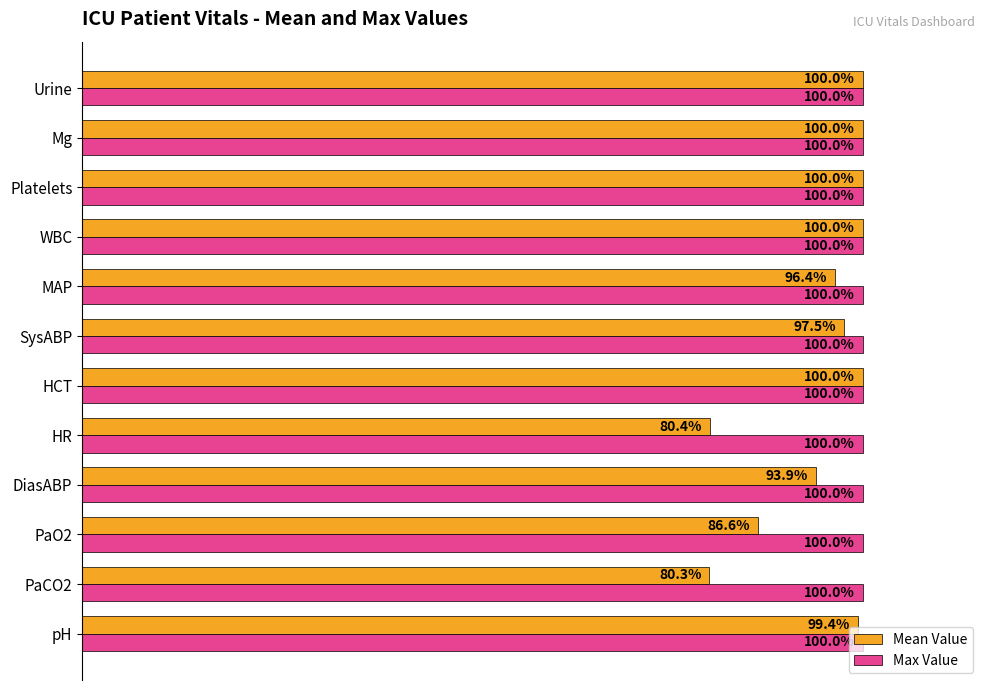

Which series has the widest spread of values?

Mean Value